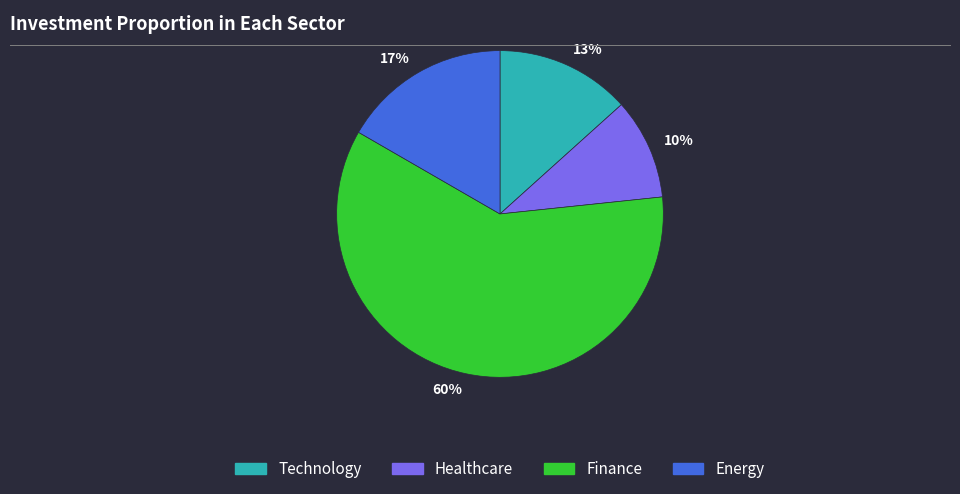

Is there a majority slice in this chart?

Yes